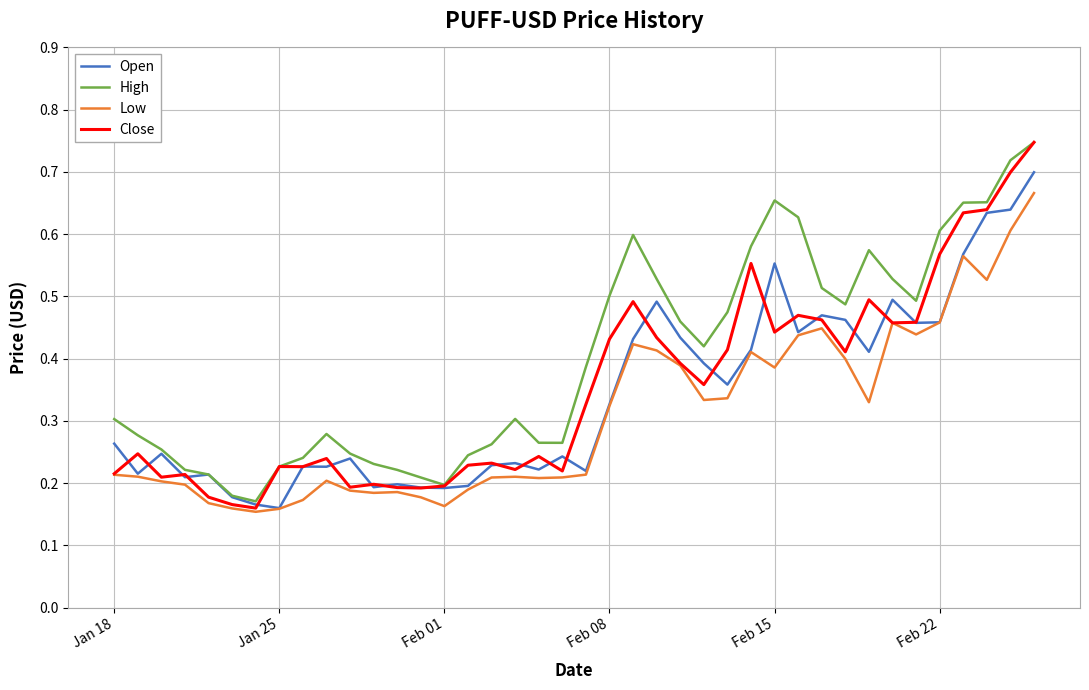

True or false: High and Low cross at least once.

False